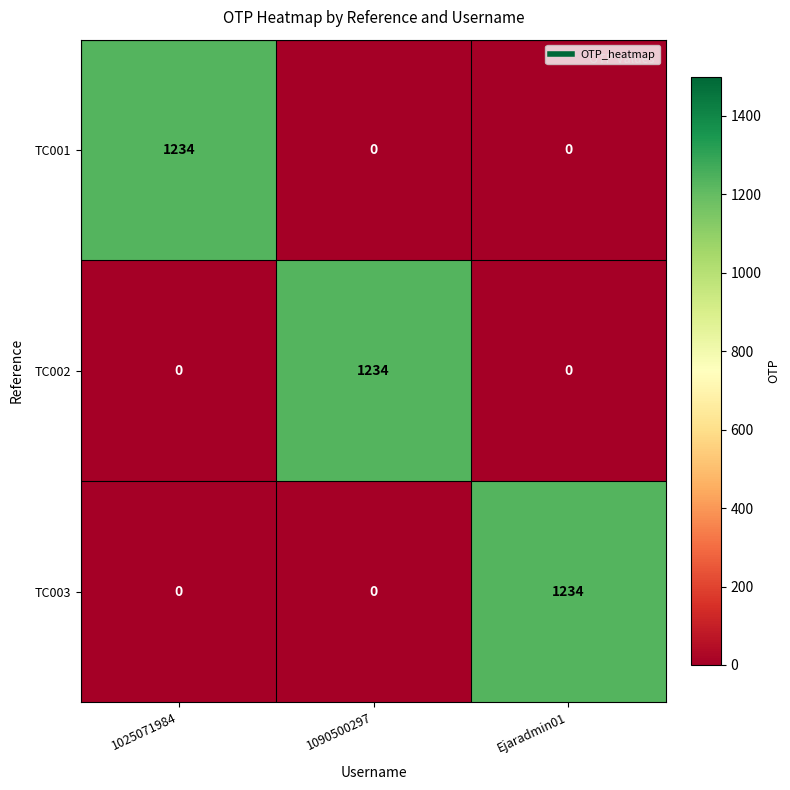

Is it true that TC003 equals -781 at 1090500297?

False